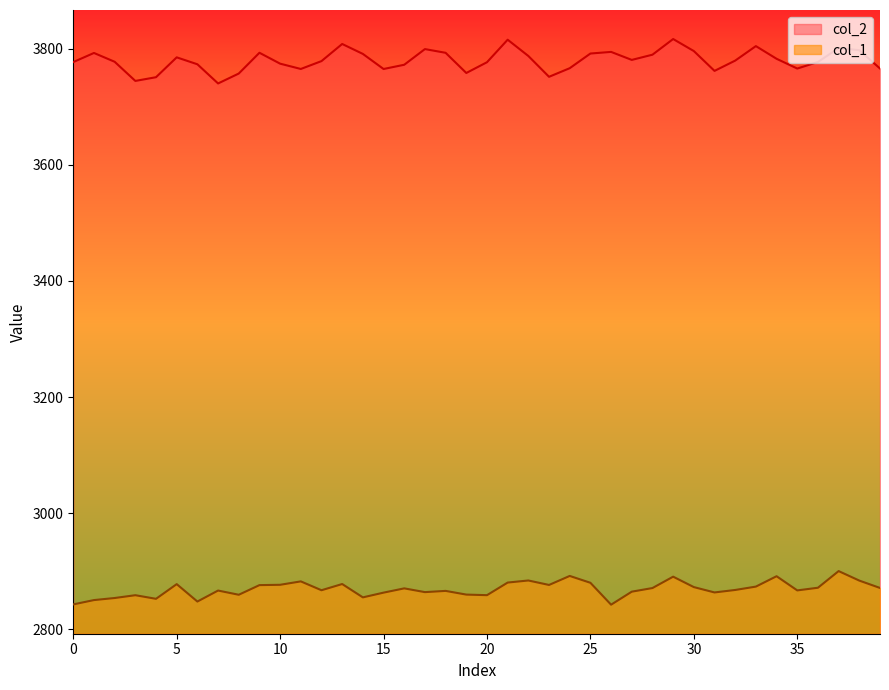

Read the col_2 value at 5.

3785.0